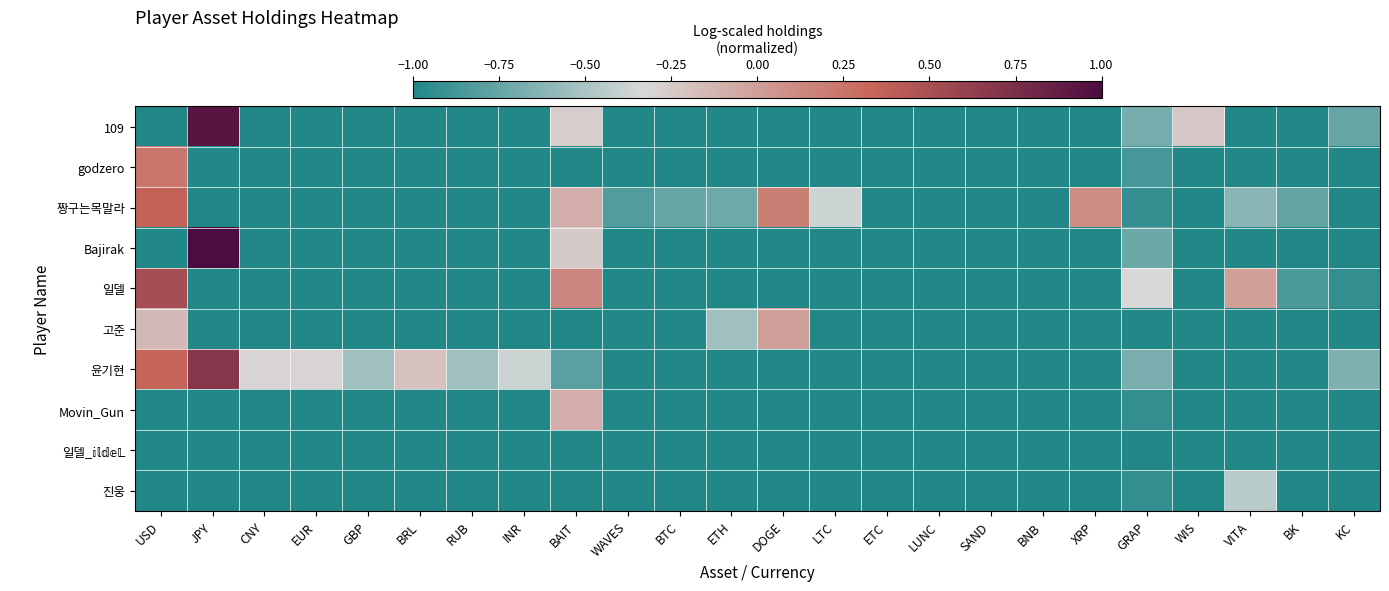

Between GBP and VITA, which series saw the biggest shift?

일델